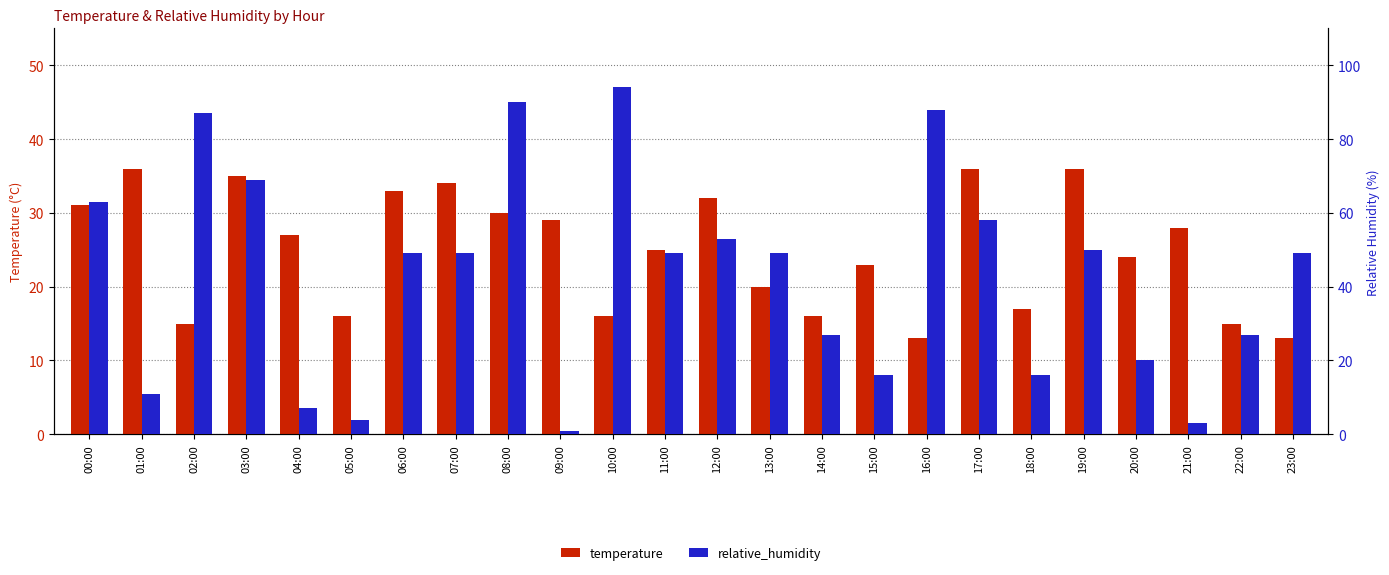

Which series has the largest total across all categories?

relative_humidity